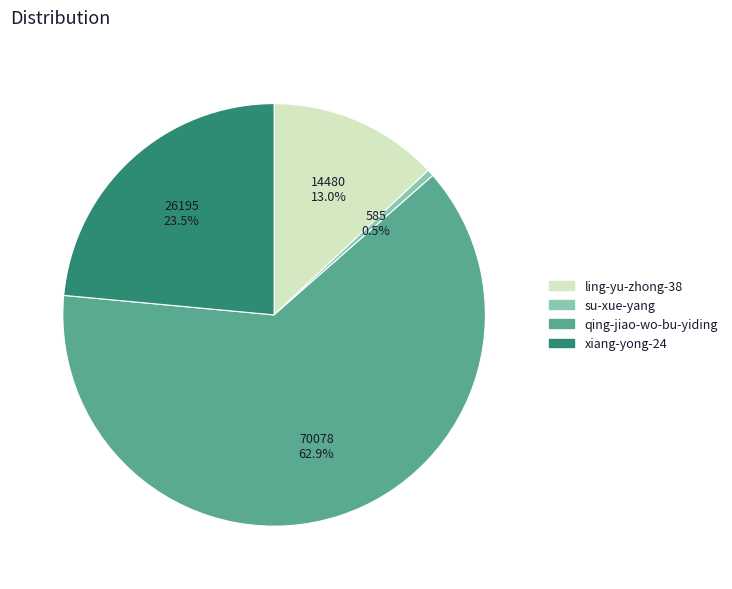

How many segments does this pie chart have?

4